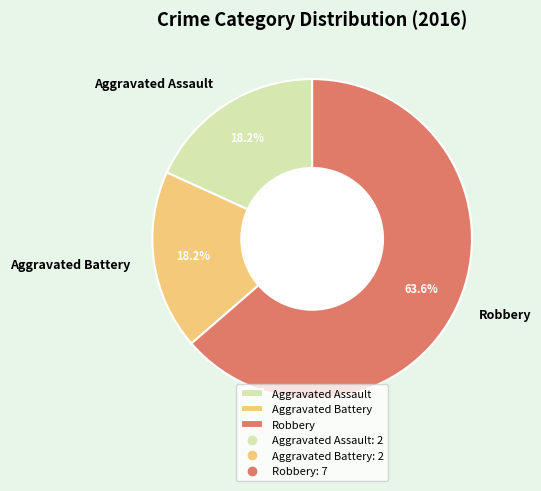

What percentage is NOT represented by Aggravated Assault?

81.8%